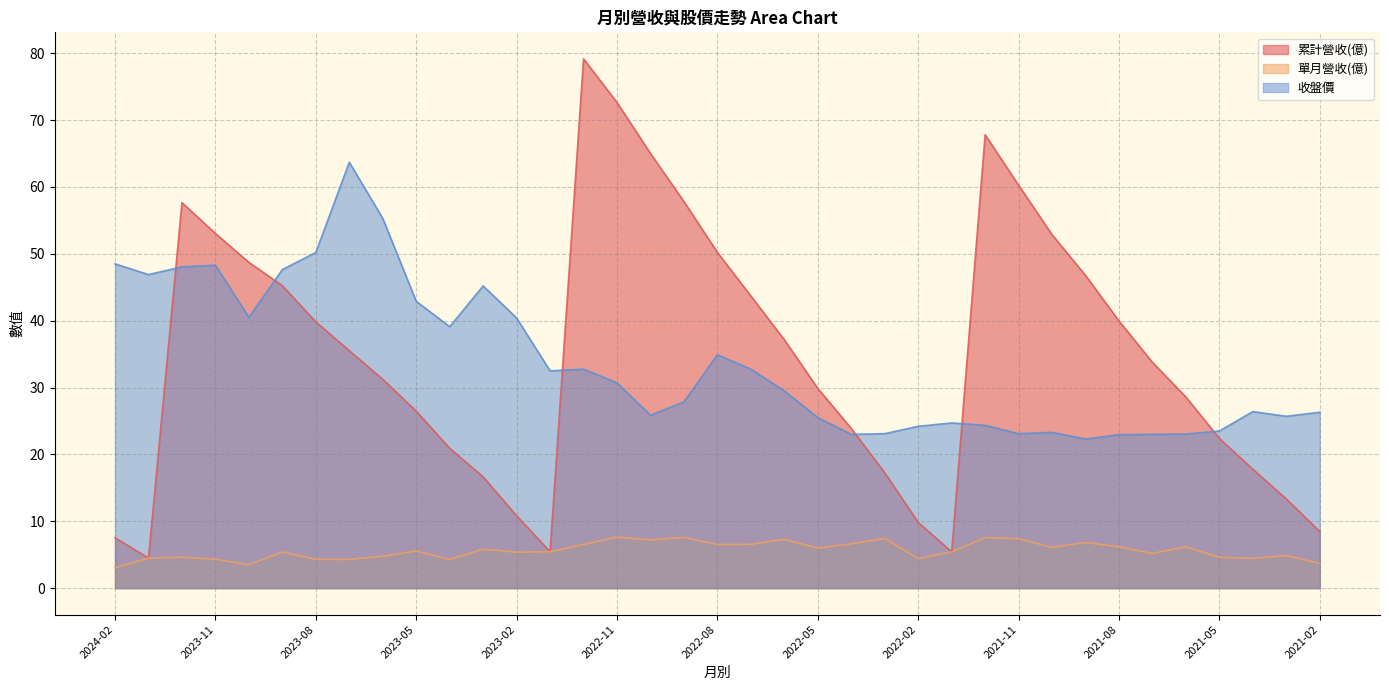

True or false: 累計營收(億) has more than 0 points higher than both neighbors.

True